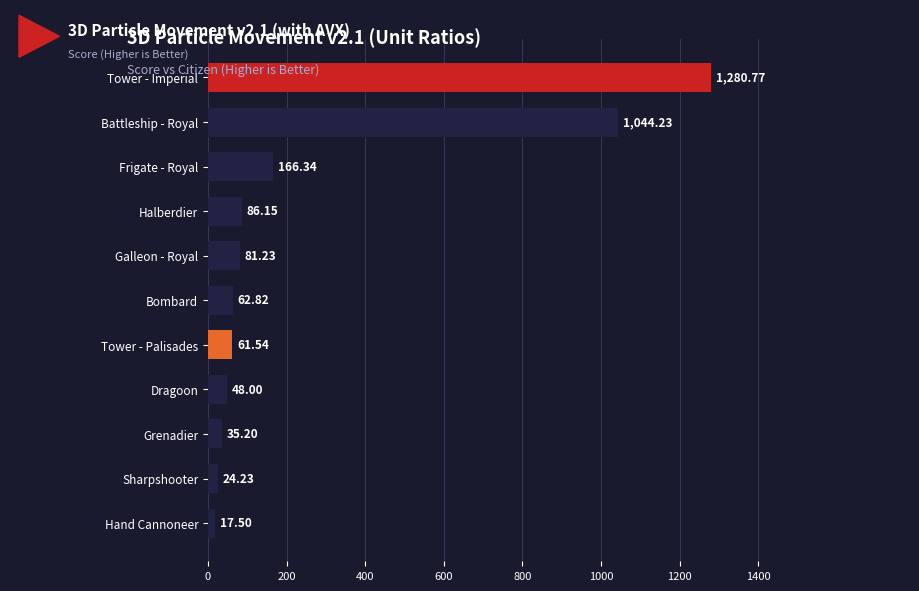

Which has a higher value, Halberdier or Grenadier?

Halberdier